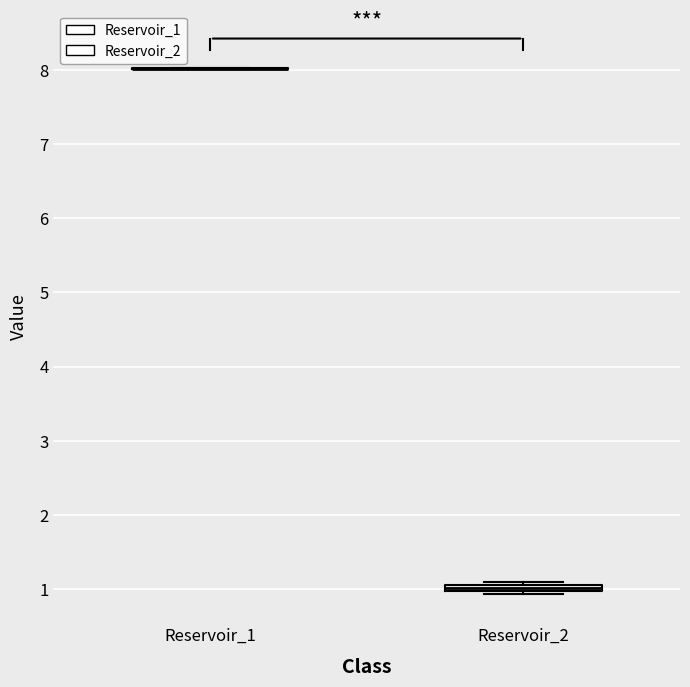

Where is the upper edge of the box for Reservoir_2 on the y-axis? The values are not printed on the chart, so give them approximately, as read against the axis.

1.1